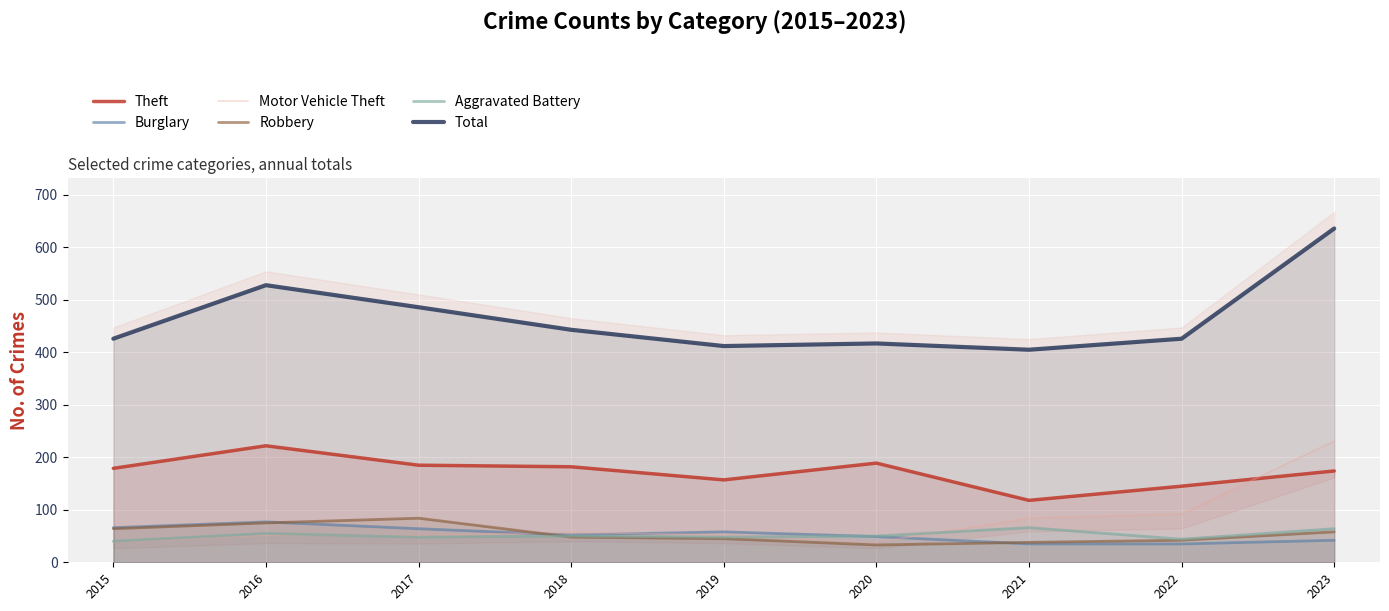

Does the chart display data point markers on the line(s)?

No